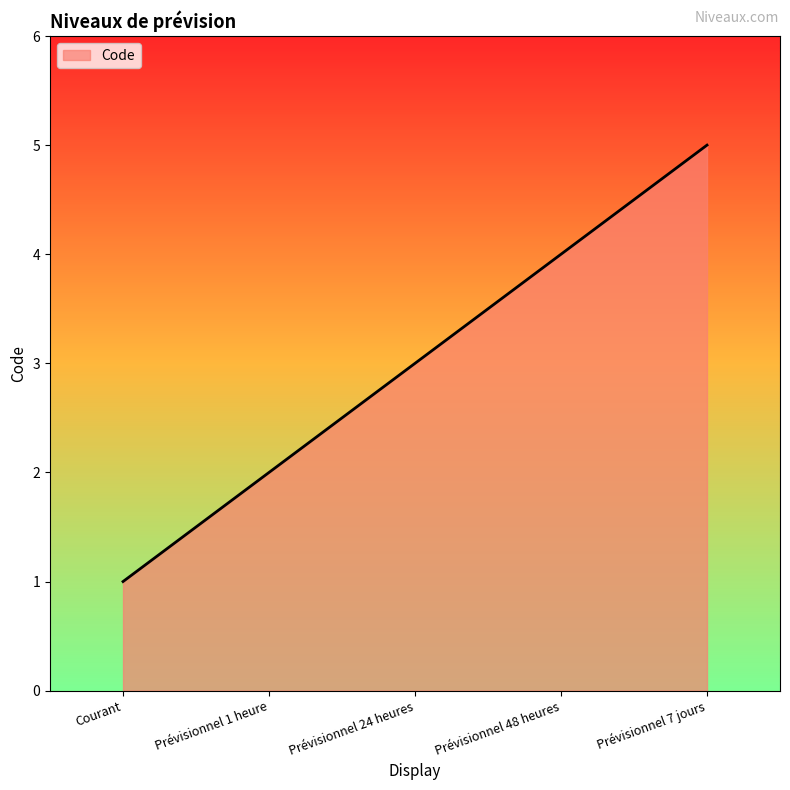

What is the greatest value displayed?

5